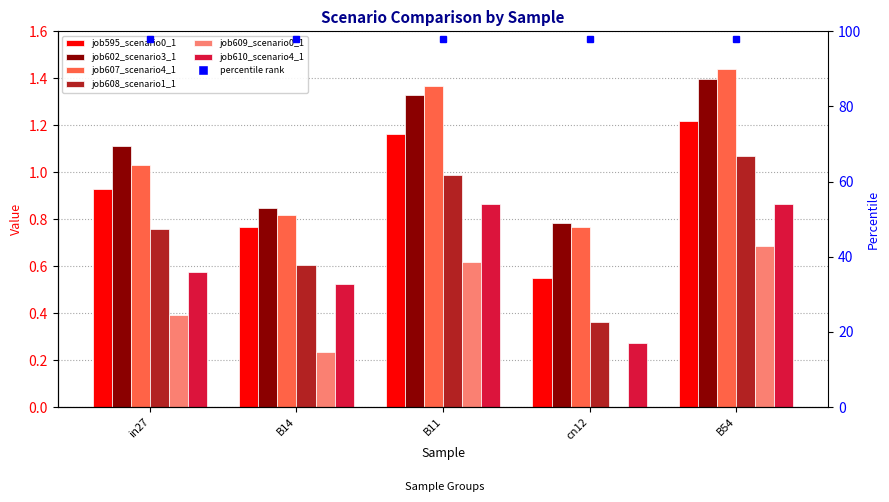

List the labels in order of job609_scenario0_1233 value, smallest first.

cn12, B14, in27, B11, B54